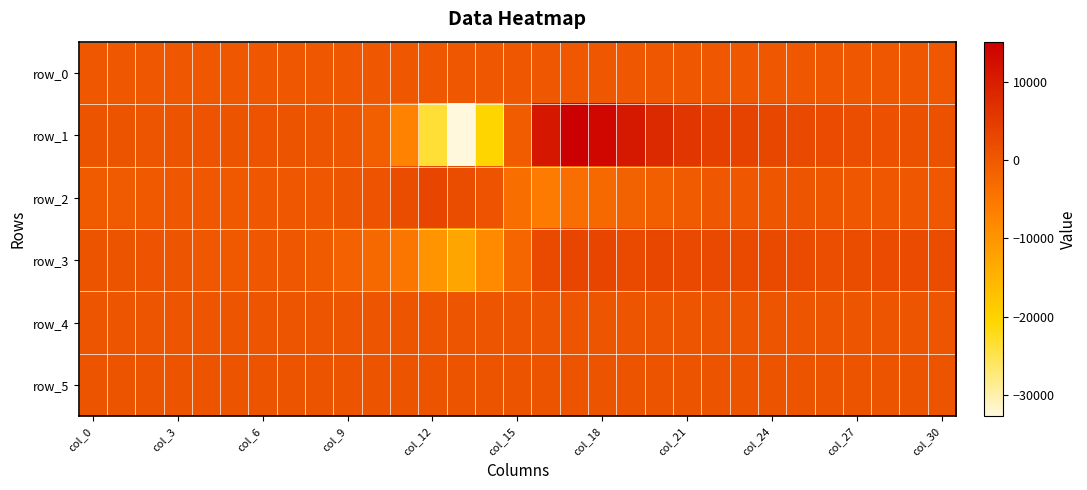

Rank the series by their maximum value, from highest to lowest.

row_1, row_3, row_2, row_5, row_4, row_0